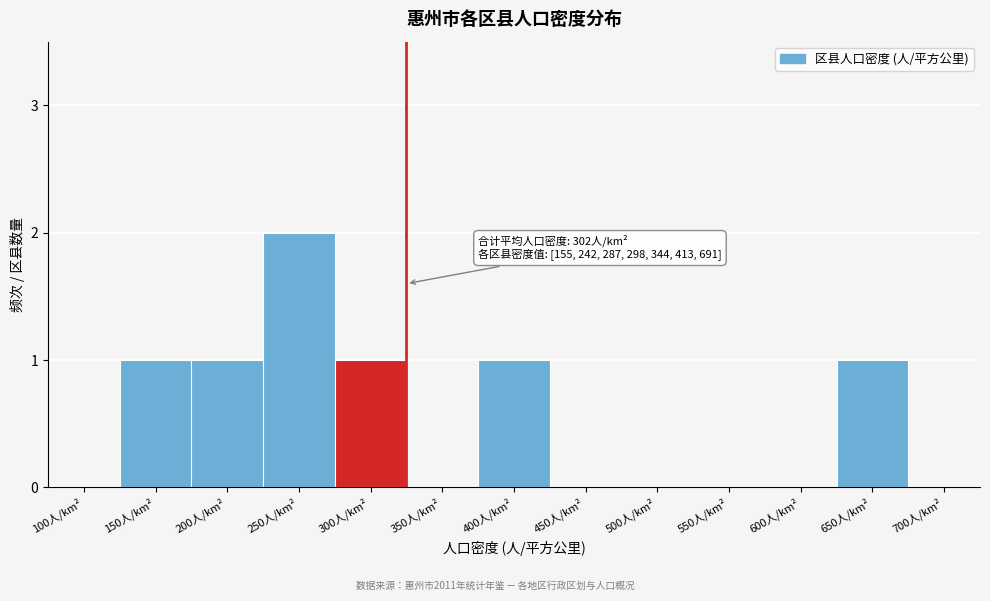

Reading right to left, list all the values displayed in this chart.

700人/km²=0	650人/km²=1	600人/km²=0	550人/km²=0	500人/km²=0	450人/km²=0	400人/km²=1	350人/km²=0	300人/km²=1	250人/km²=2	200人/km²=1	150人/km²=1	100人/km²=0